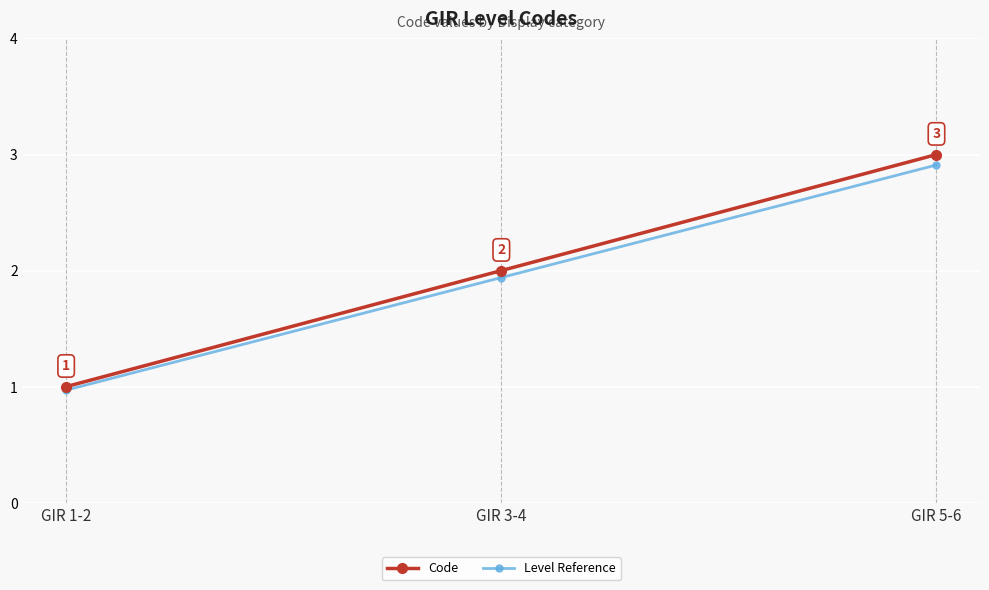

Is the value of Code at GIR 3-4 greater than the value of Level Reference at GIR 1-2?

Yes